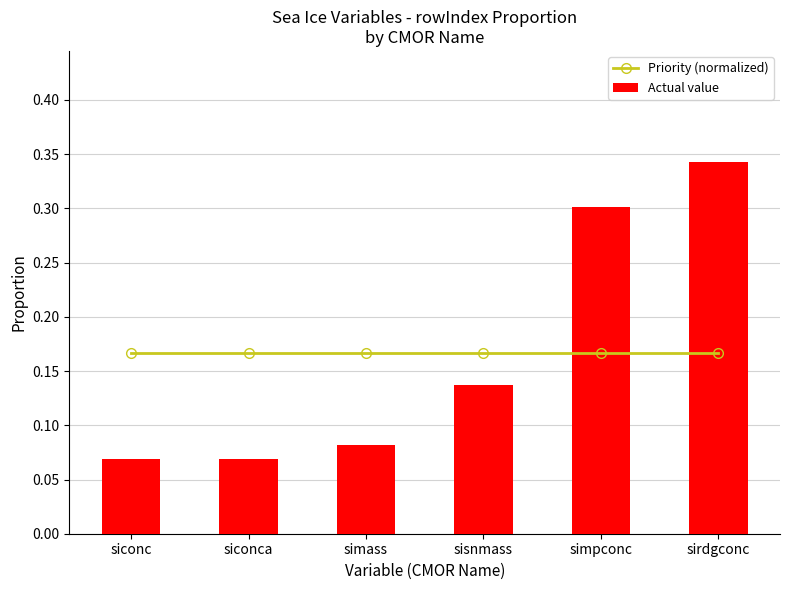

What are all the series names shown in the legend?

Priority (normalized), Actual value